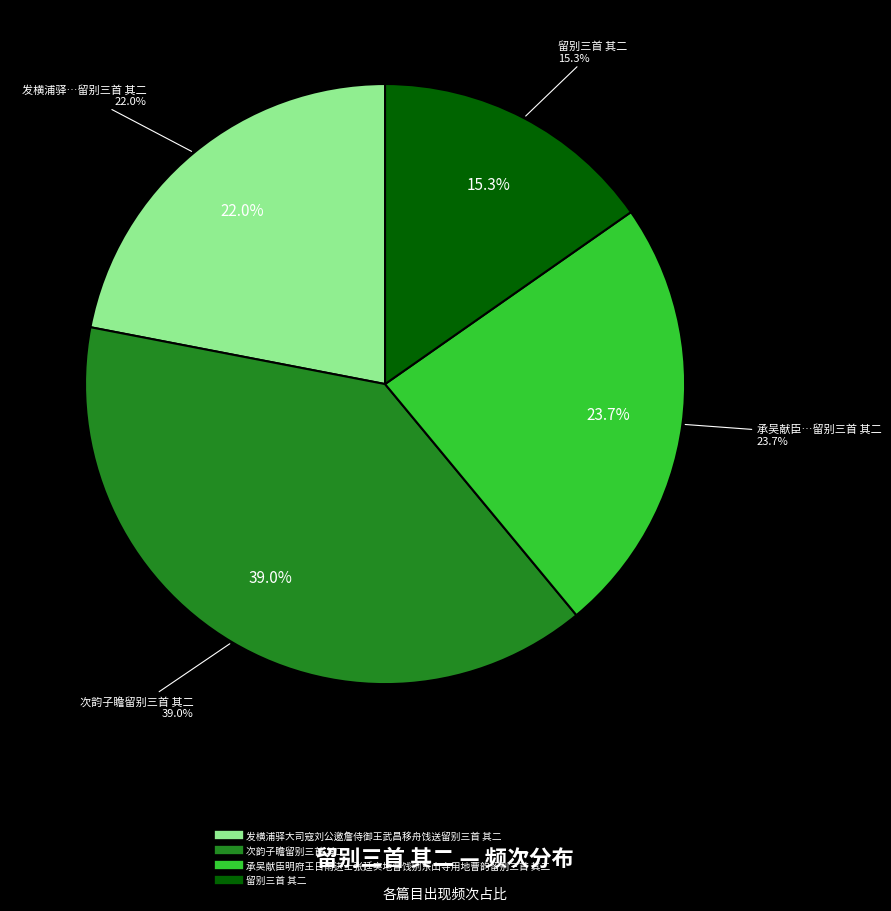

Approximately how many times larger is the value at 发横浦驿大司寇刘公邀詹侍御王武昌移舟饯送留别三首 其二 compared to 次韵子瞻留别三首 其二?

0.6